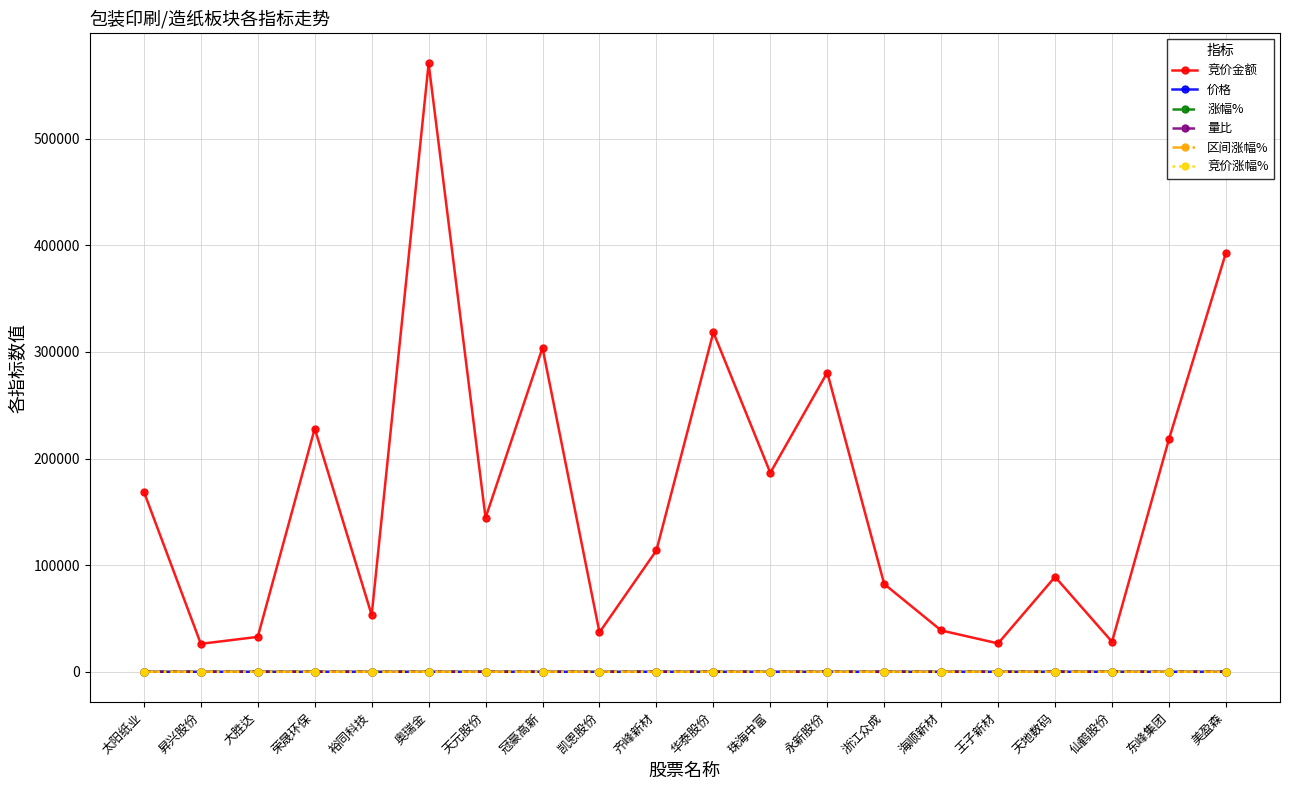

Is it true that 竞价涨幅% equals 0.0 at 大胜达?

True